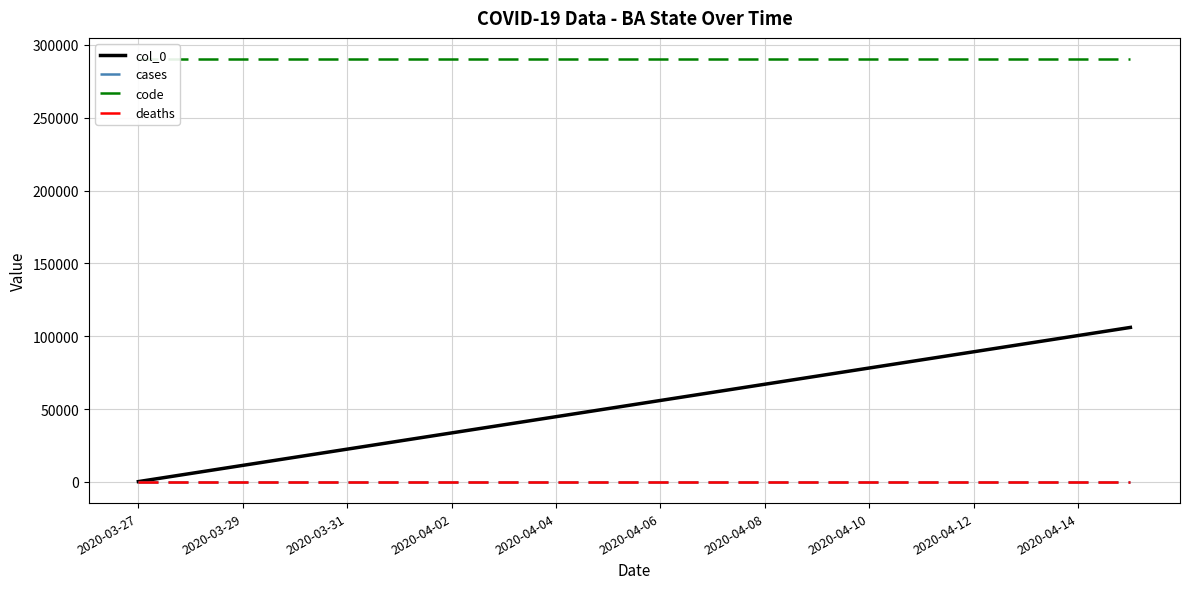

The value of deaths at 2020-04-06 is 0. True or false?

True